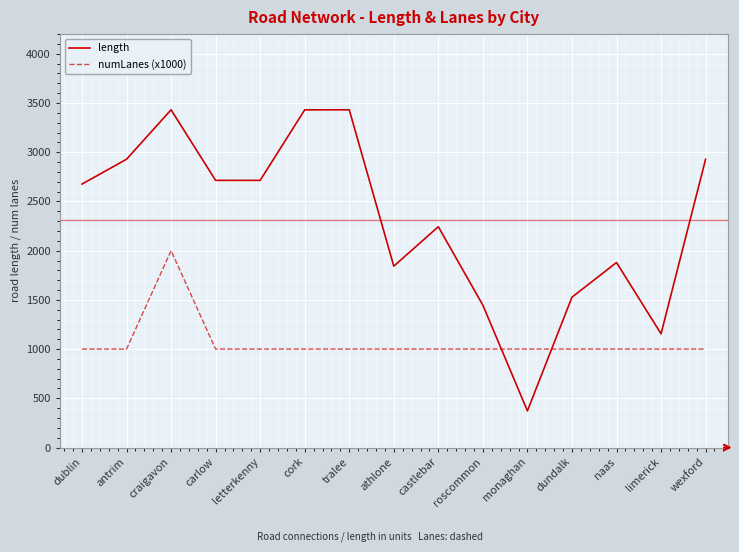

What is the greatest value displayed?

3431.2